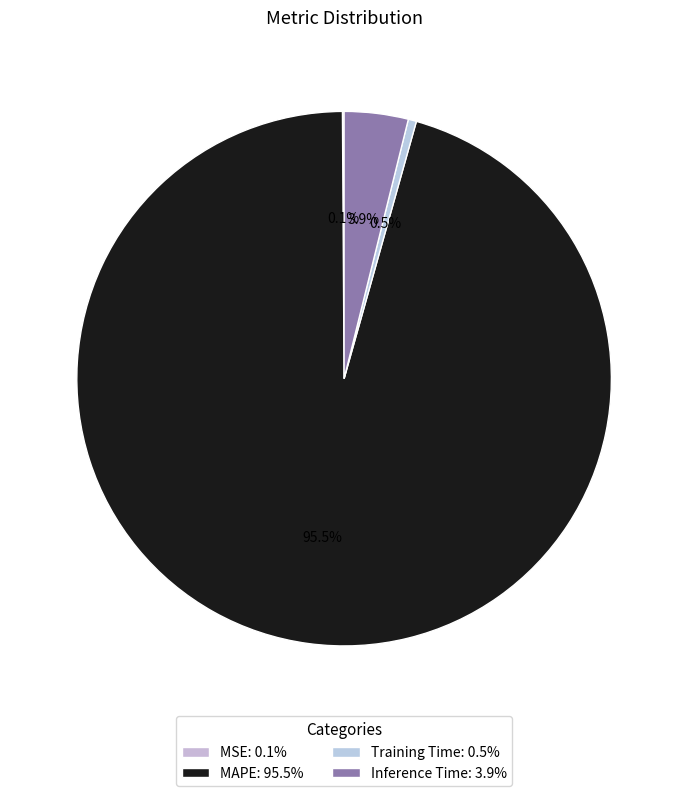

What is the smallest slice in the pie chart?

MSE